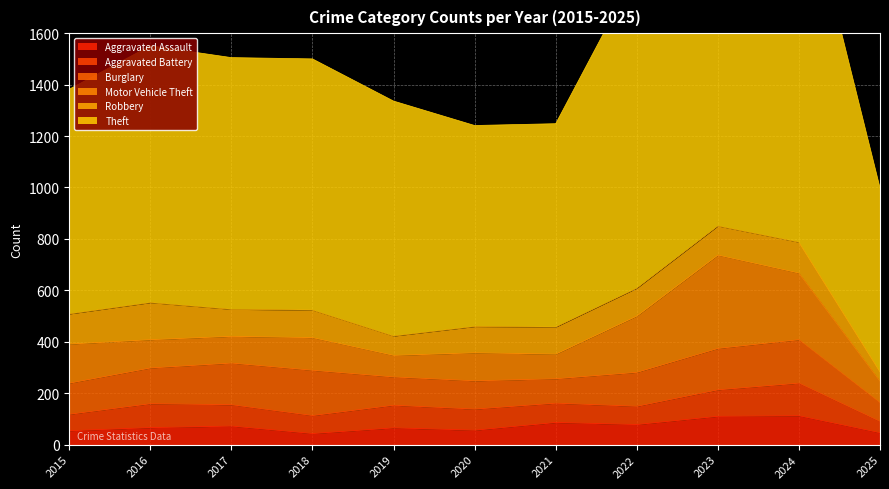

Reading left to right, extract all data points from this chart.

Aggravated Assault: 2015=54	2016=66	2017=72	2018=43	2019=65	2020=56	2021=86	2022=78	2023=110	2024=112	2025=46
Aggravated Battery: 2015=64	2016=93	2017=83	2018=70	2019=88	2020=82	2021=75	2022=71	2023=103	2024=127	2025=44
Burglary: 2015=121	2016=139	2017=162	2018=176	2019=110	2020=110	2021=95	2022=132	2023=161	2024=169	2025=73
Motor Vehicle Theft: 2015=152	2016=110	2017=104	2018=127	2019=84	2020=109	2021=96	2022=219	2023=363	2024=259	2025=84
Robbery: 2015=117	2016=144	2017=105	2018=107	2019=75	2020=102	2021=105	2022=108	2023=113	2024=120	2025=36
Theft: 2015=874	2016=999	2017=979	2018=977	2019=914	2020=782	2021=791	2022=1235	2023=1363	2024=1482	2025=716